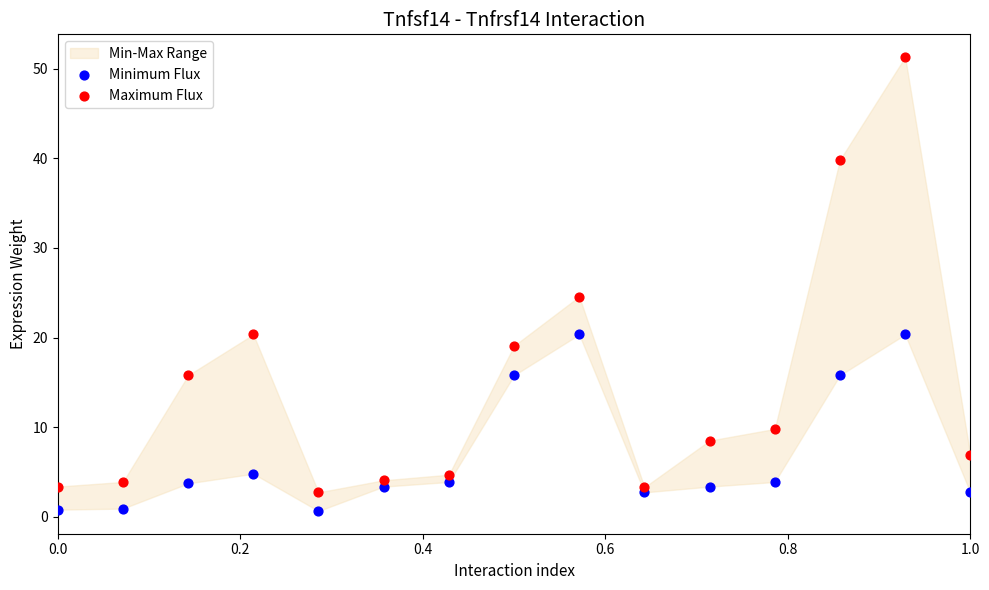

Which series contains the highest Y value?

Maximum Flux